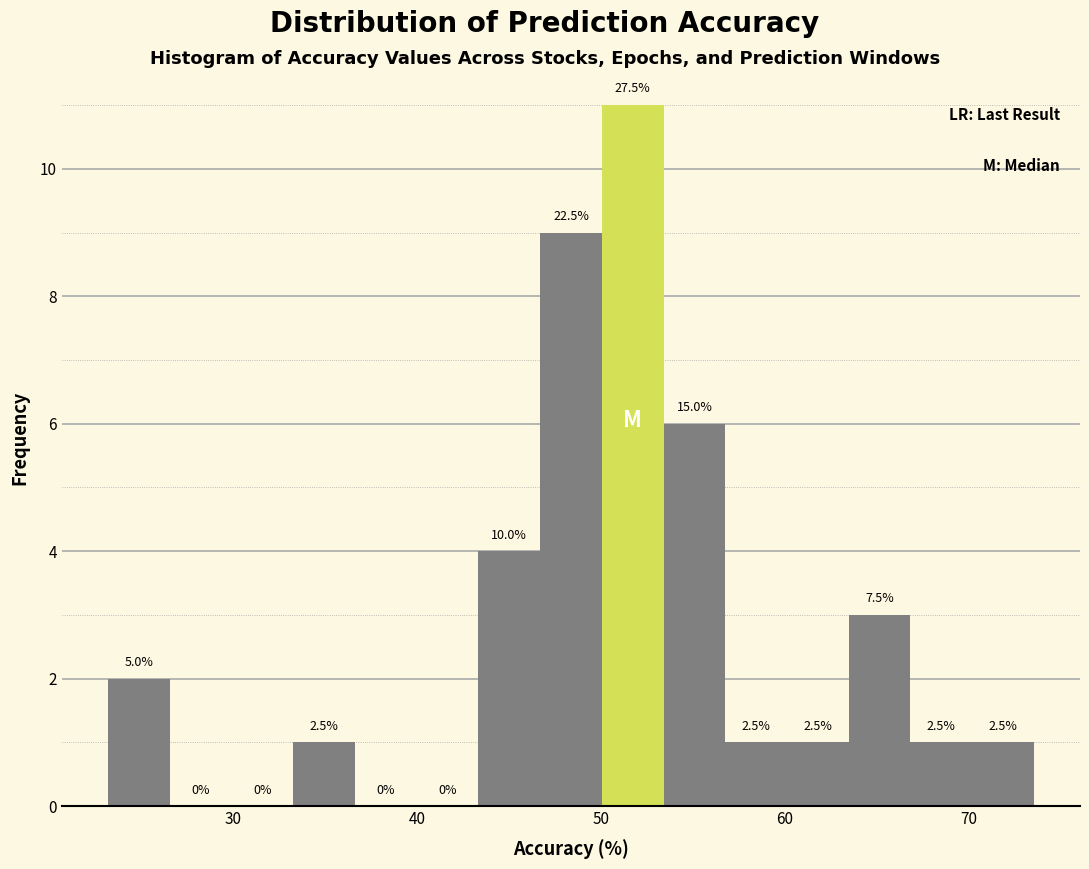

Read against the x-axis, roughly where is the centre of the tallest bar?

52